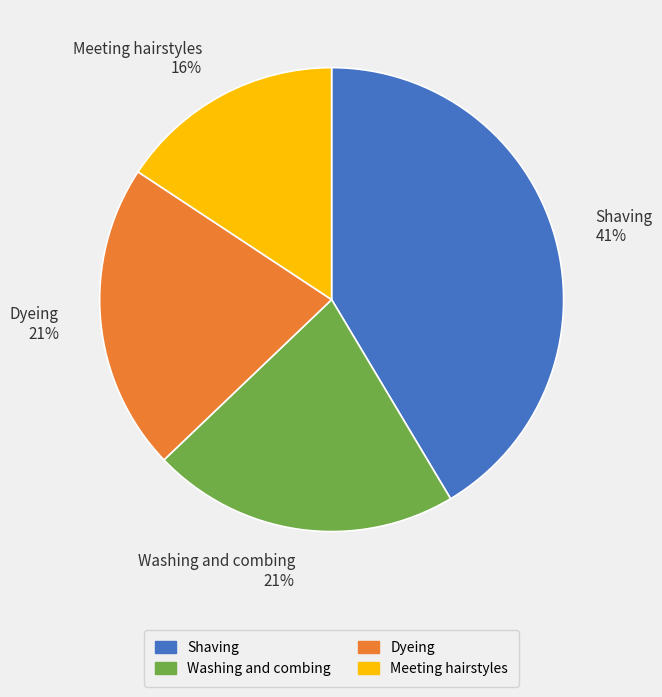

To the nearest percent, what percentage of the pie is Meeting hairstyles?

16%